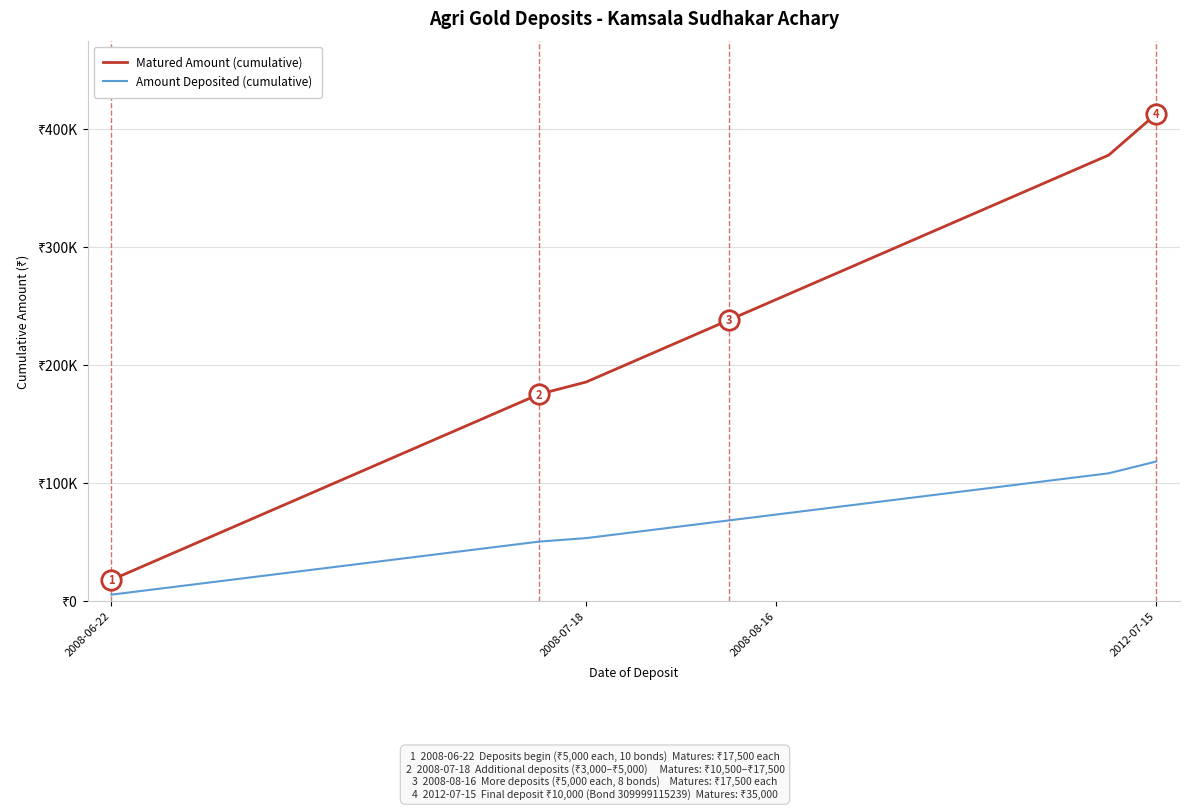

Does the chart display data point markers on the line(s)?

No